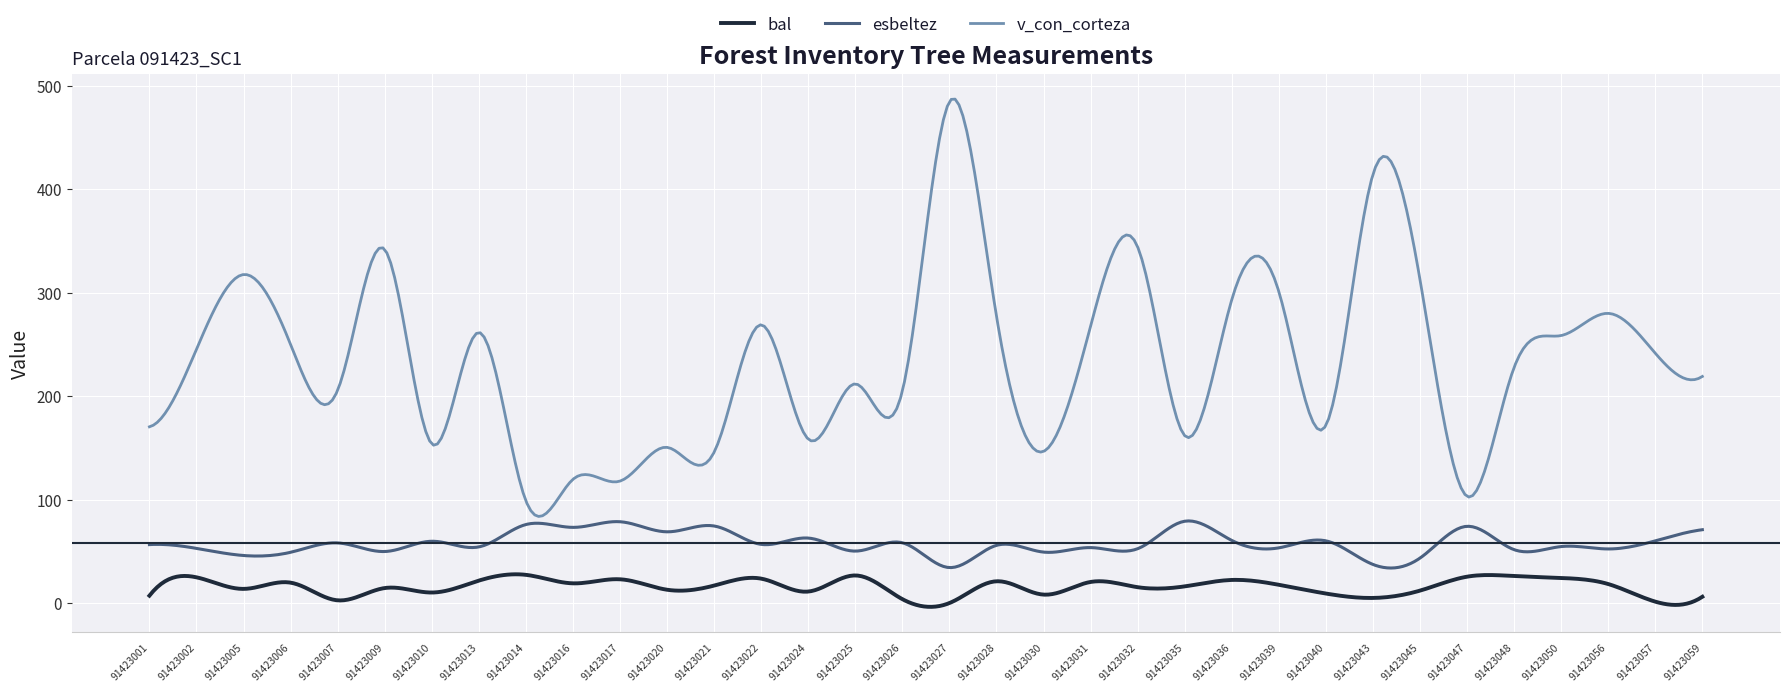

Rank the series by their average value, from highest to lowest.

v_con_corteza, esbeltez, bal